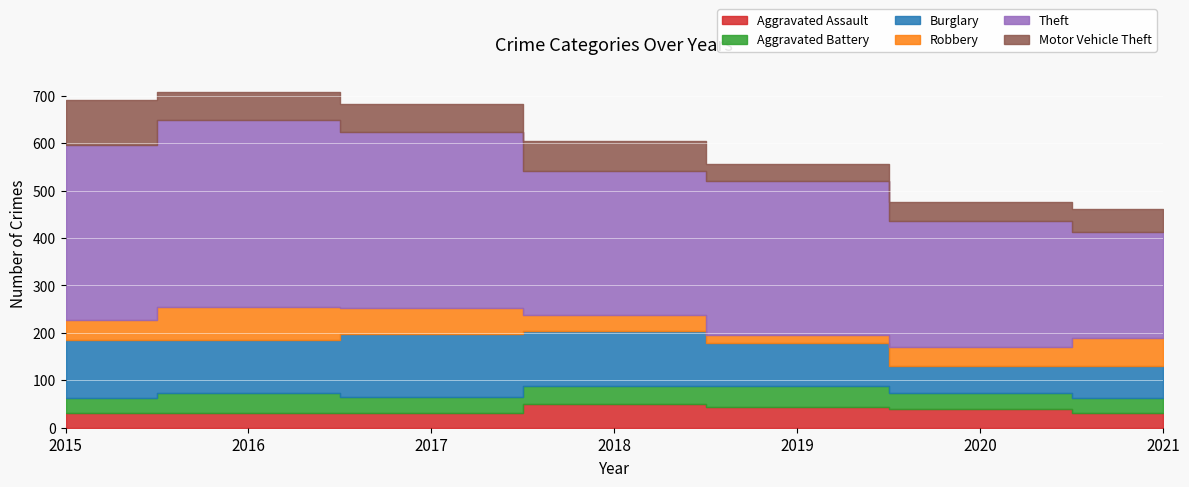

What is the highest value of the Robbery series?

69